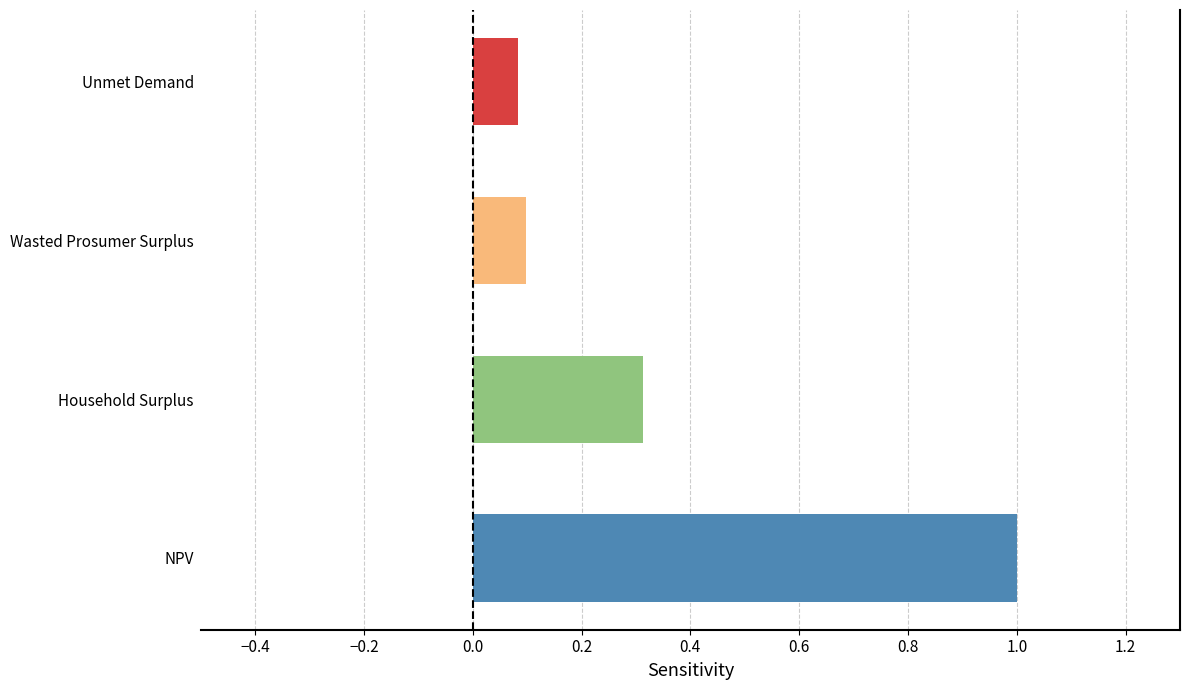

What position from the left is Wasted Prosumer Surplus?

3